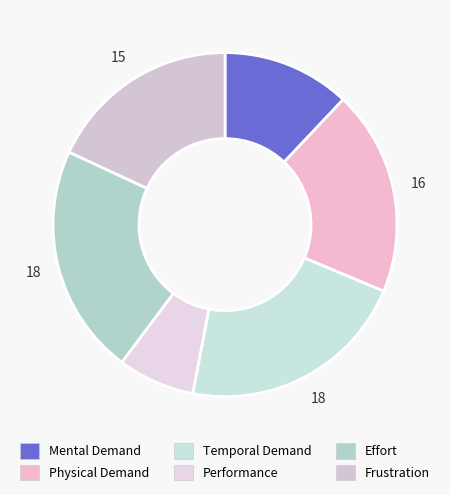

How many slices are in this pie chart?

6